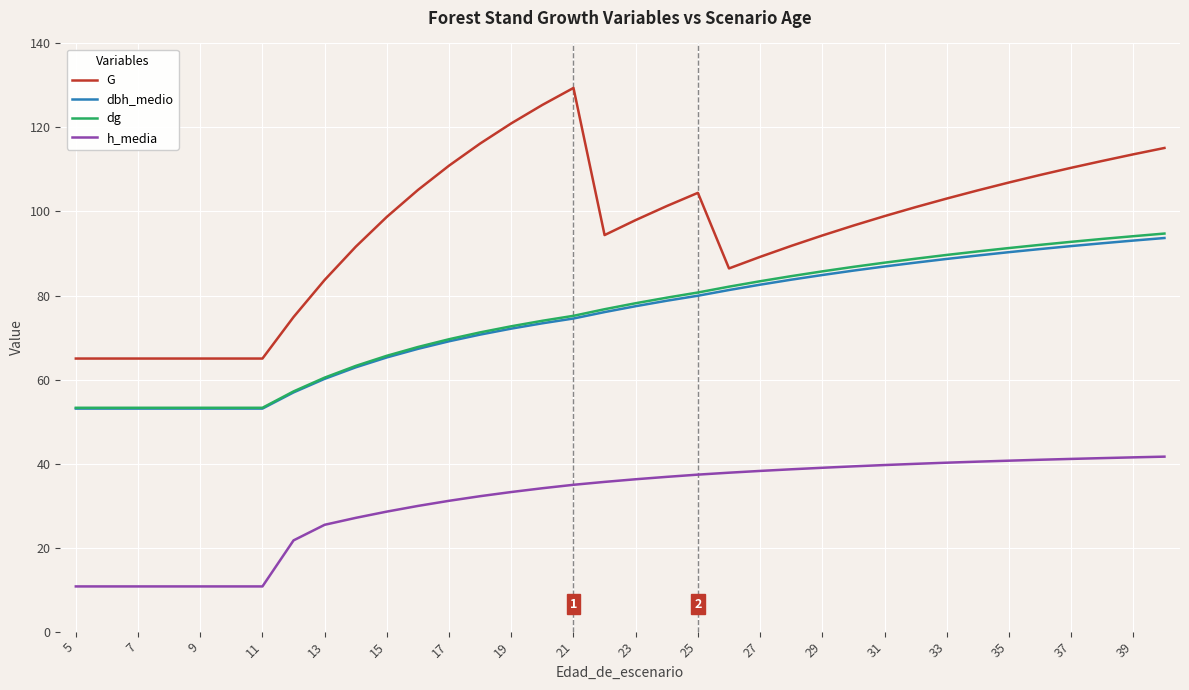

True or false: G and h_media cross at least once.

False